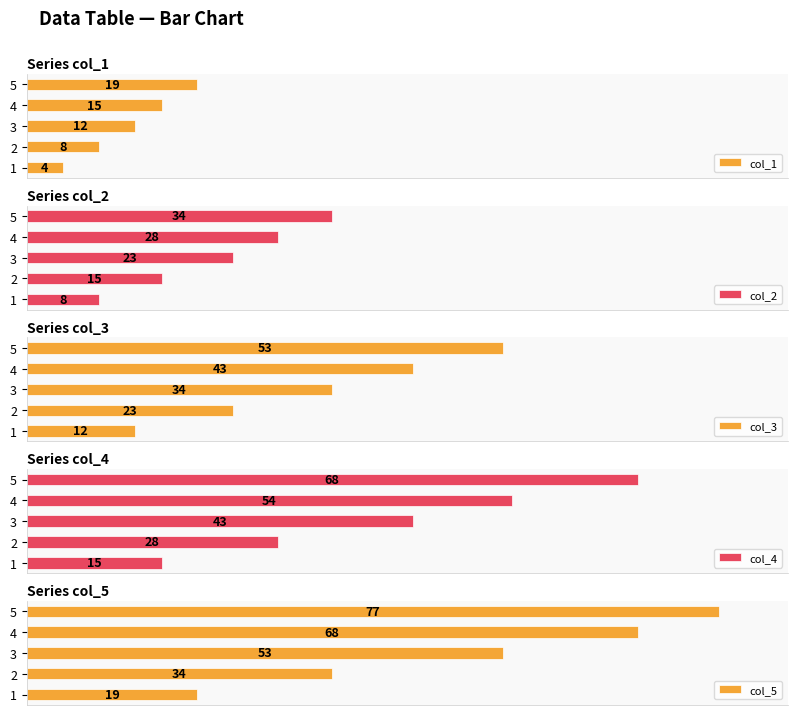

How many data points does each series have?

5